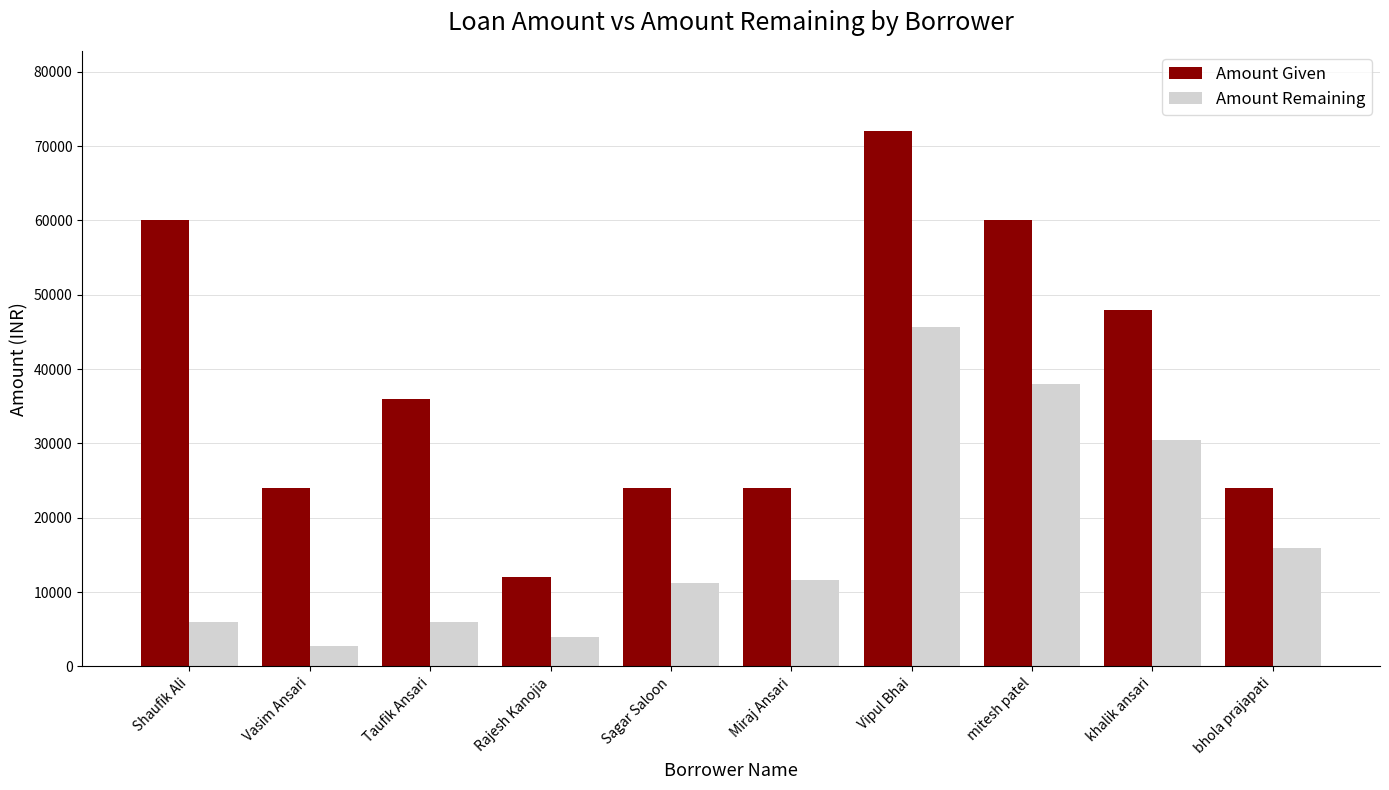

What is the minimum value for Amount Given?

12000